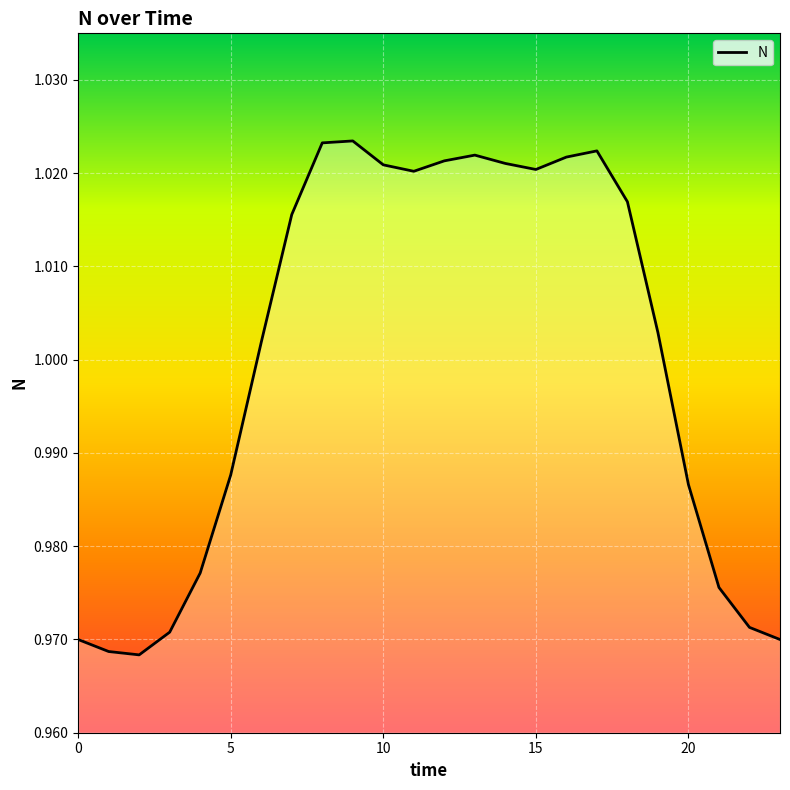

Does the chart have visible grid lines?

Yes